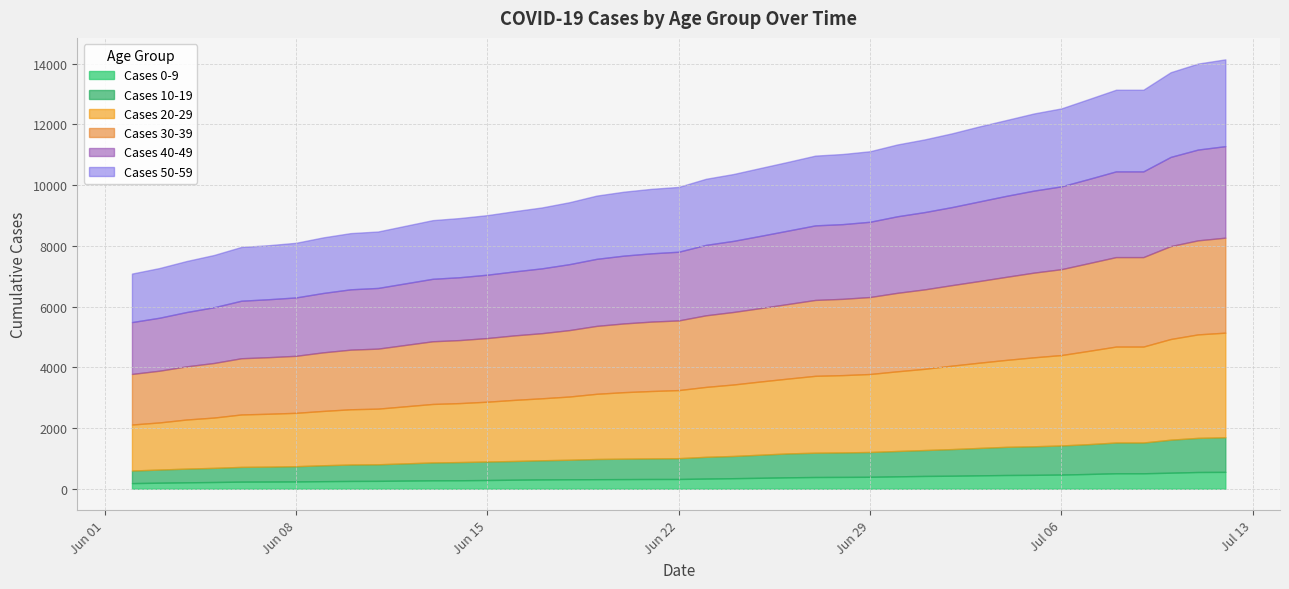

What is the minimum value for Cases 50-59?

1598